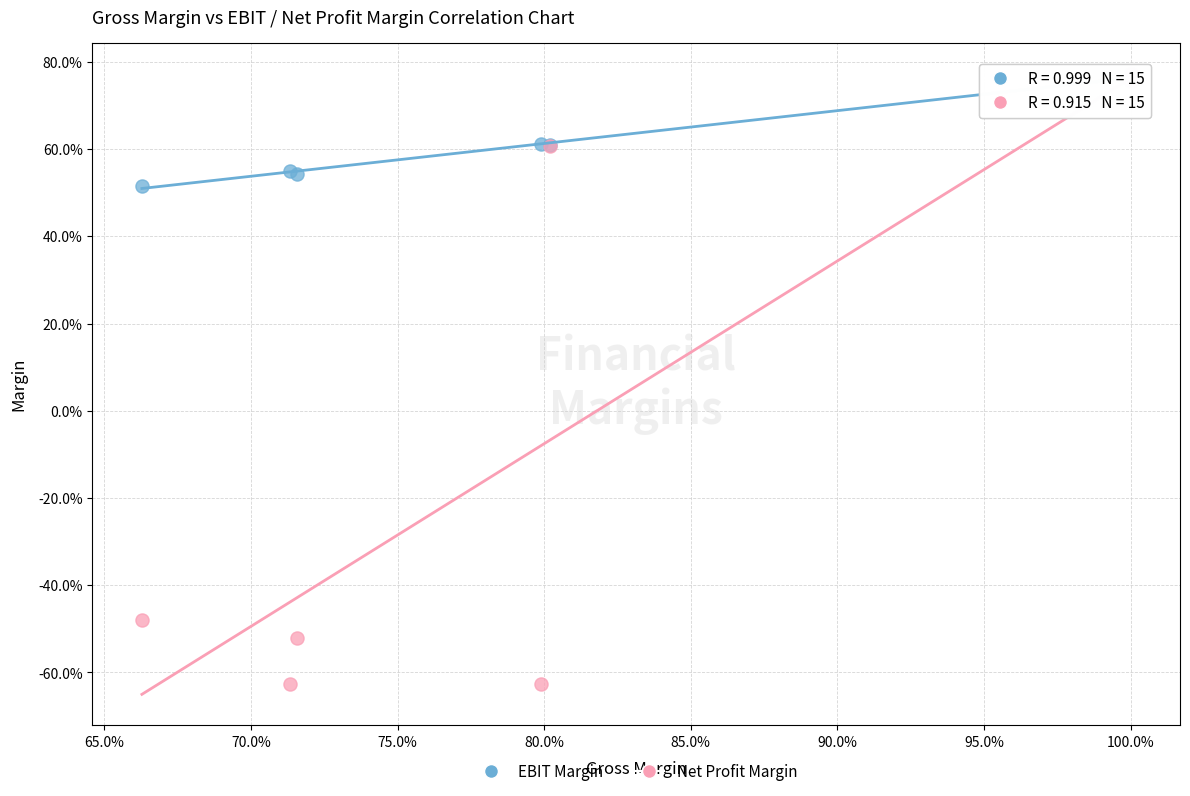

Which series has the largest Y range (max minus min)?

Net Profit Margin